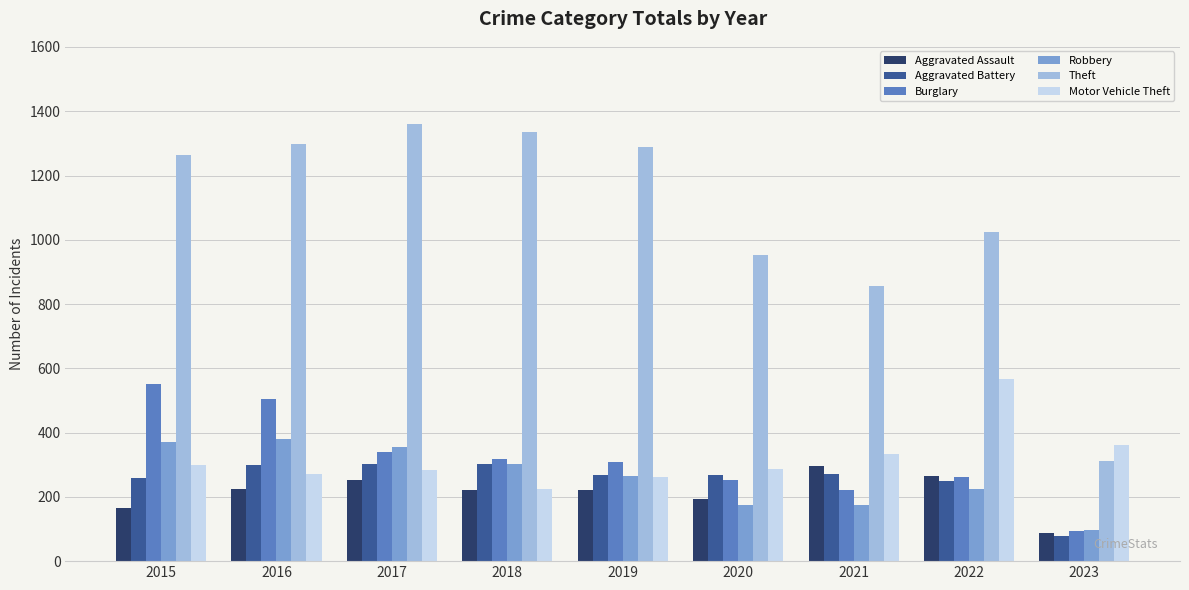

Between 2016 and 2021, which series saw the biggest shift?

Theft